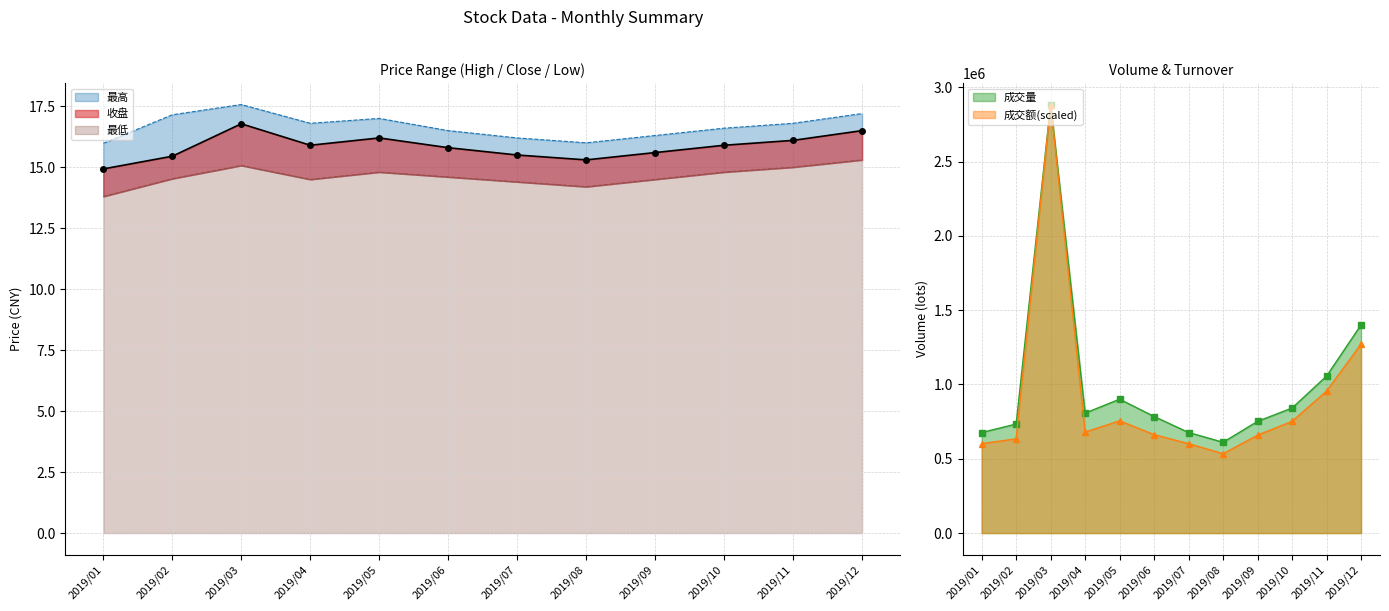

What is the value of the 最低 point at the 12th from the left?

15.3